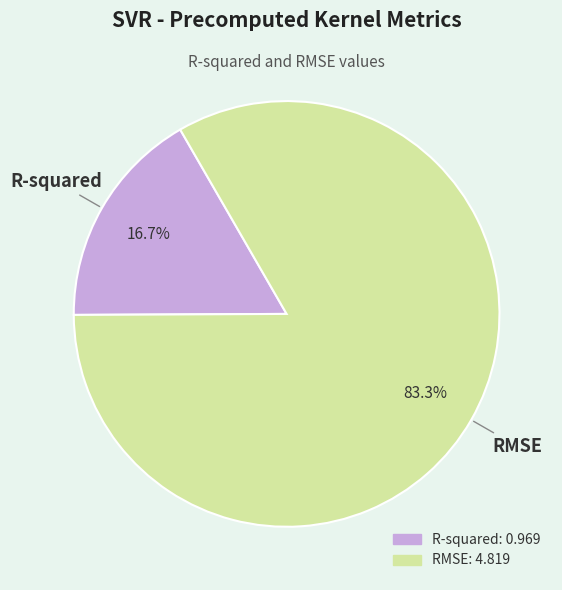

How many slices are in this pie chart?

2